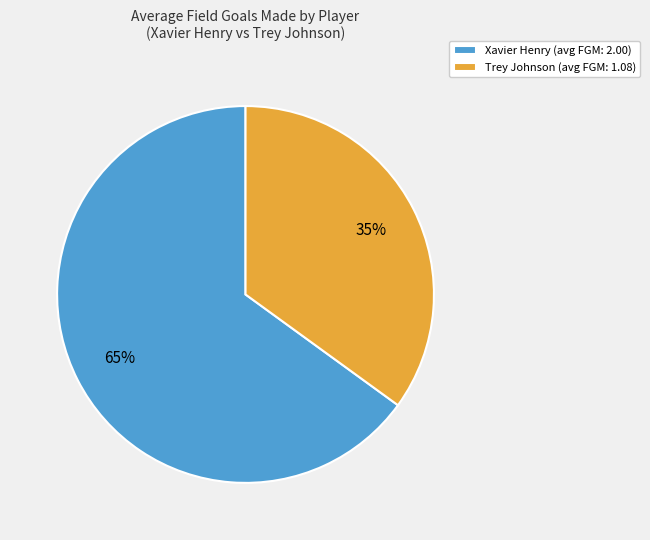

How many segments does this pie chart have?

2